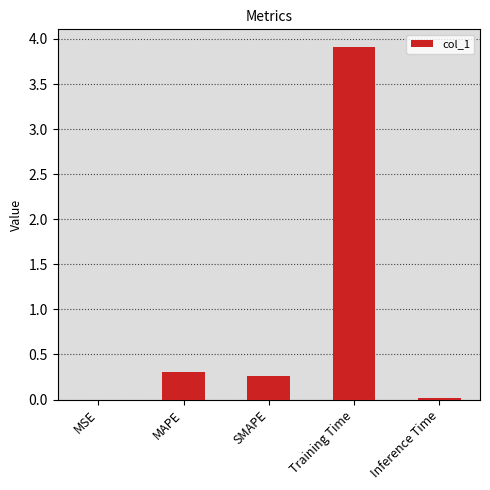

True or false: the data shows 1.0 at Training Time.

False